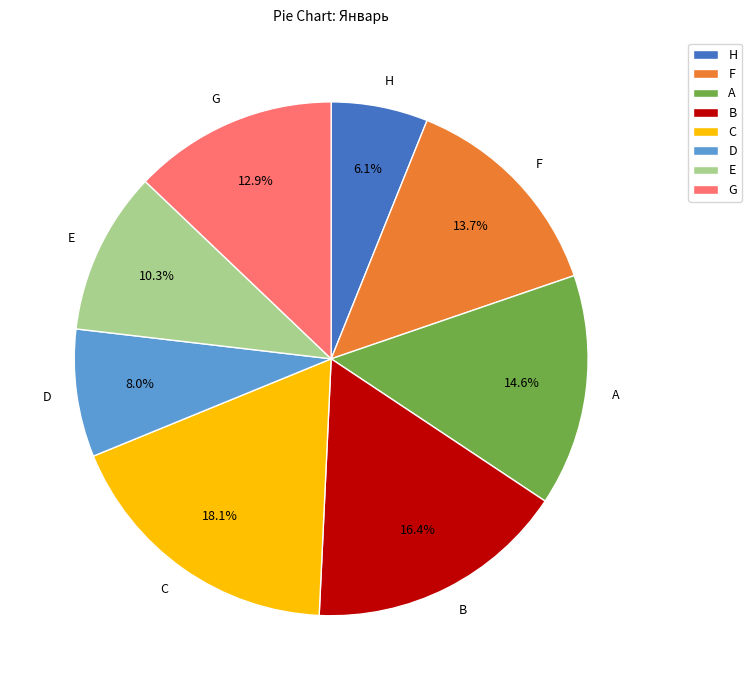

What percentage do G and A together represent?

27.5%